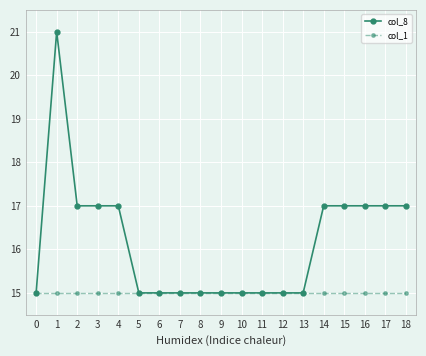

Which series has the widest spread of values?

col_8